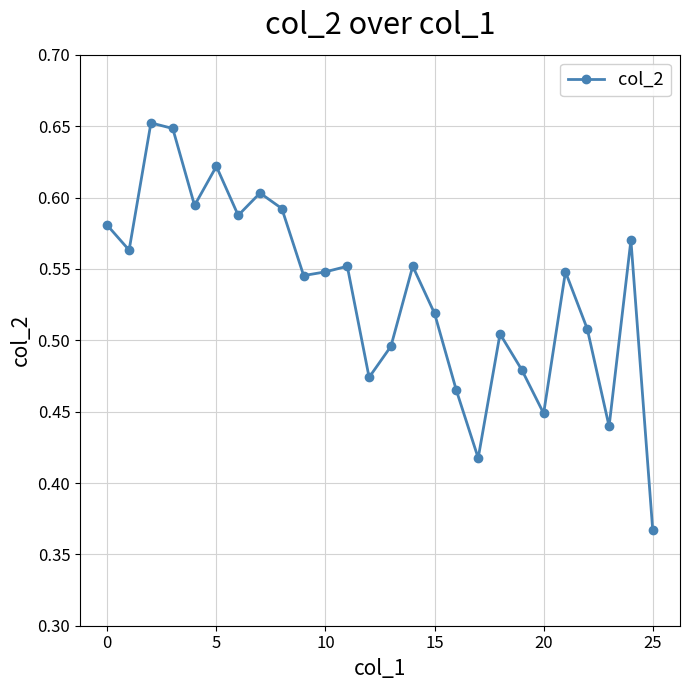

How many points are lower than both their immediate neighbors (excluding endpoints)?

8